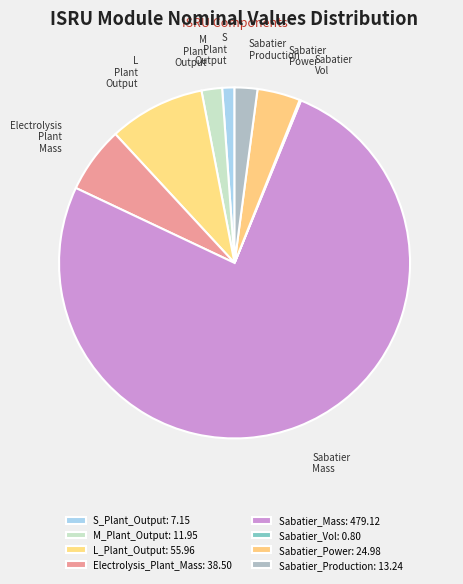

Which slice is the smallest?

Sabatier_Vol